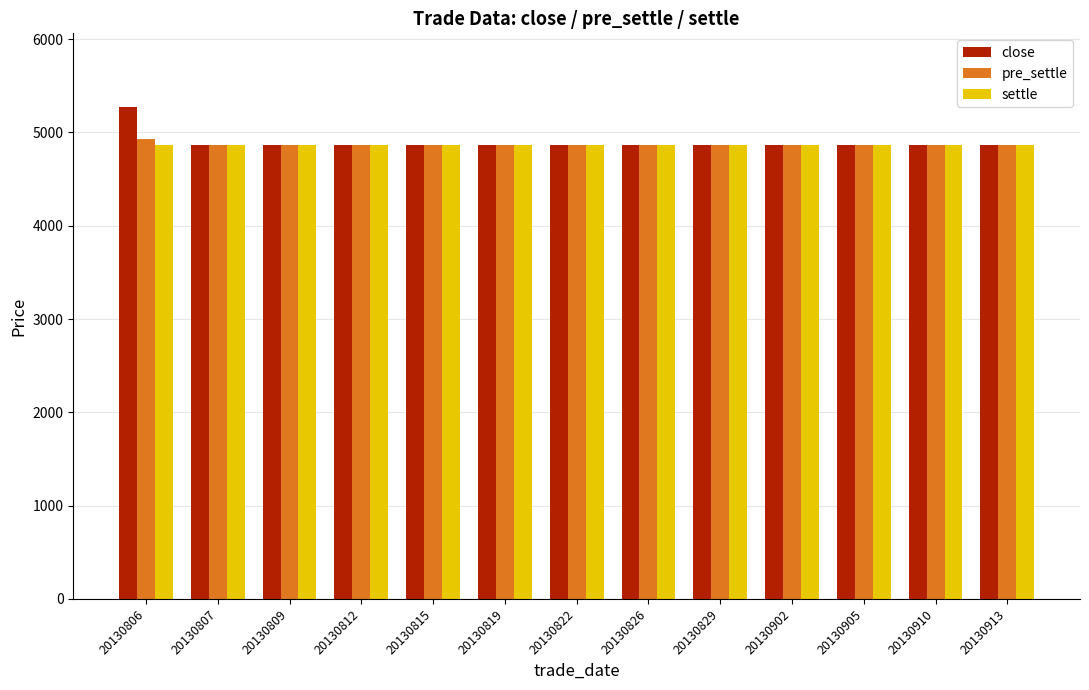

Reading right to left, list all the values displayed in this chart.

close: 20130913=4862	20130910=4862	20130905=4862	20130902=4862	20130829=4862	20130826=4862	20130822=4862	20130819=4862	20130815=4862	20130812=4862	20130809=4862	20130807=4862	20130806=5272
pre_settle: 20130913=4862	20130910=4862	20130905=4862	20130902=4862	20130829=4862	20130826=4862	20130822=4862	20130819=4862	20130815=4862	20130812=4862	20130809=4862	20130807=4862	20130806=4935
settle: 20130913=4862	20130910=4862	20130905=4862	20130902=4862	20130829=4862	20130826=4862	20130822=4862	20130819=4862	20130815=4862	20130812=4862	20130809=4862	20130807=4862	20130806=4862